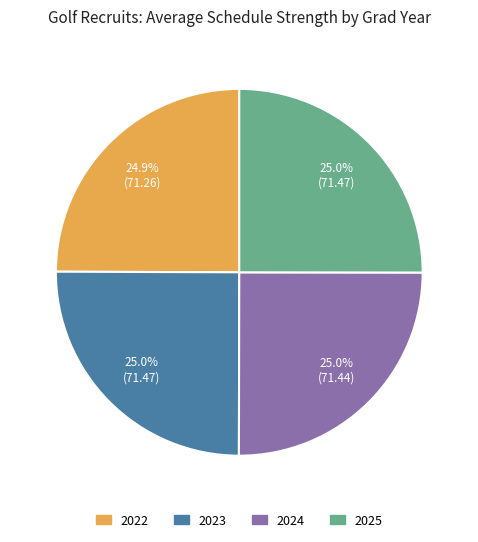

Is there a majority slice in this chart?

No